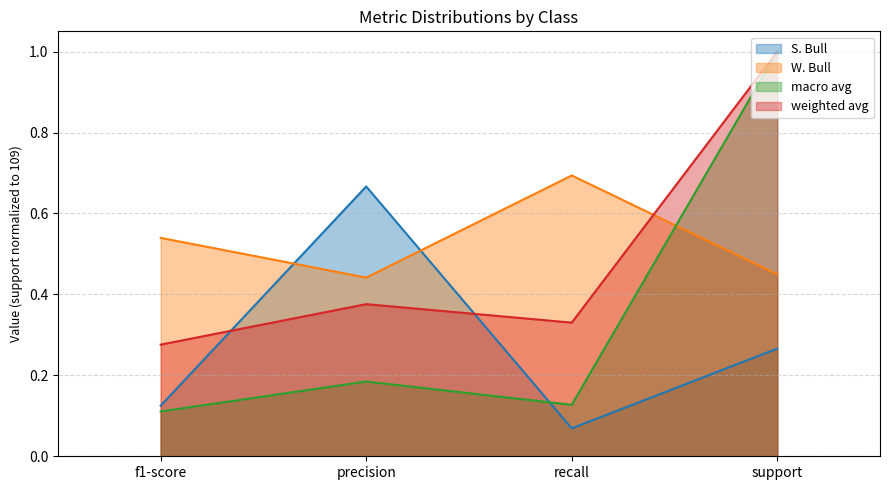

What is the spread (max minus min) of values at f1-score?

0.2